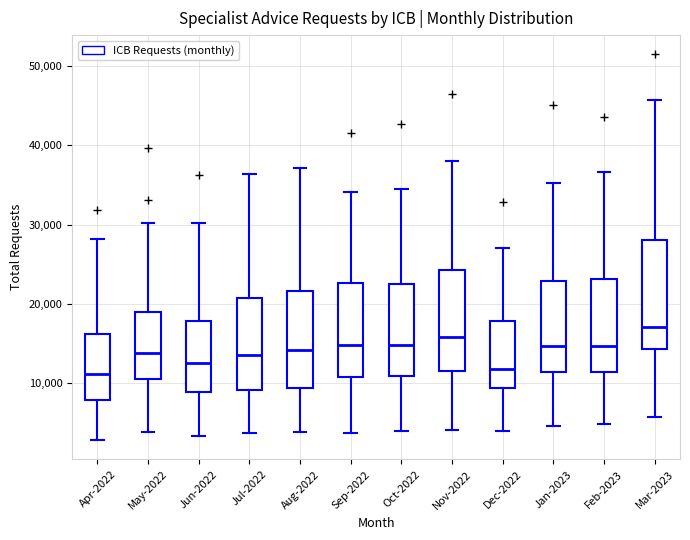

Which box is the tallest, from its lower edge to its upper edge?

Mar-2023